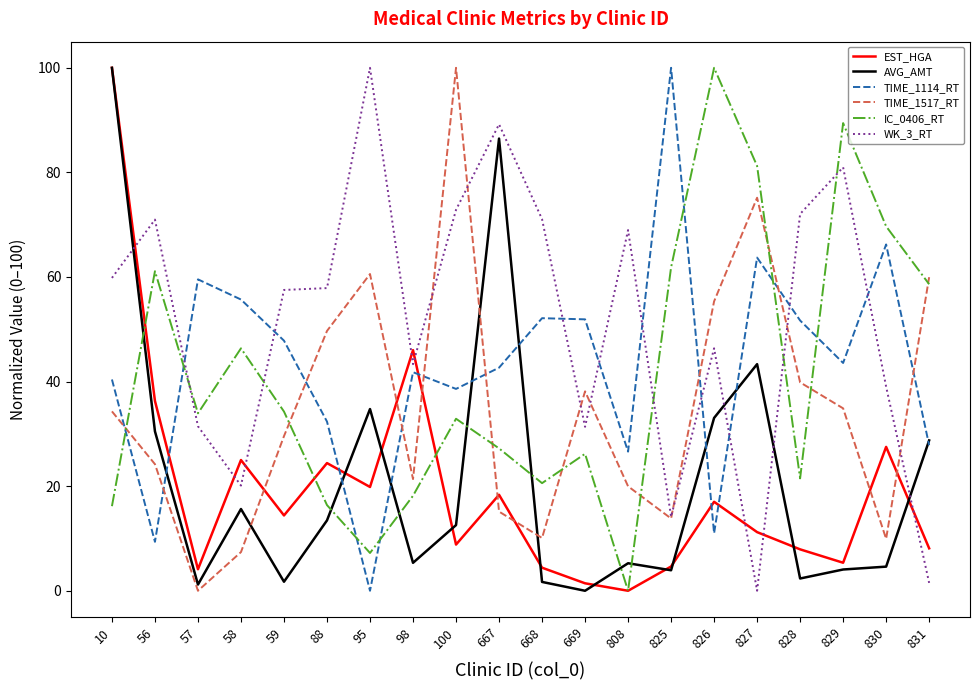

What is the difference between the maximum and second lowest values in the WK_3_RT series?

98.5